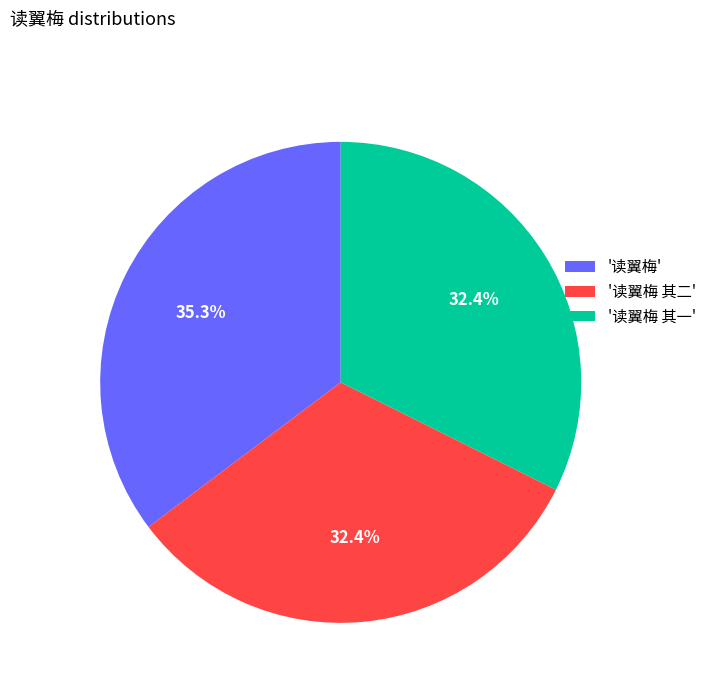

Is '读翼梅' the majority of the pie?

No